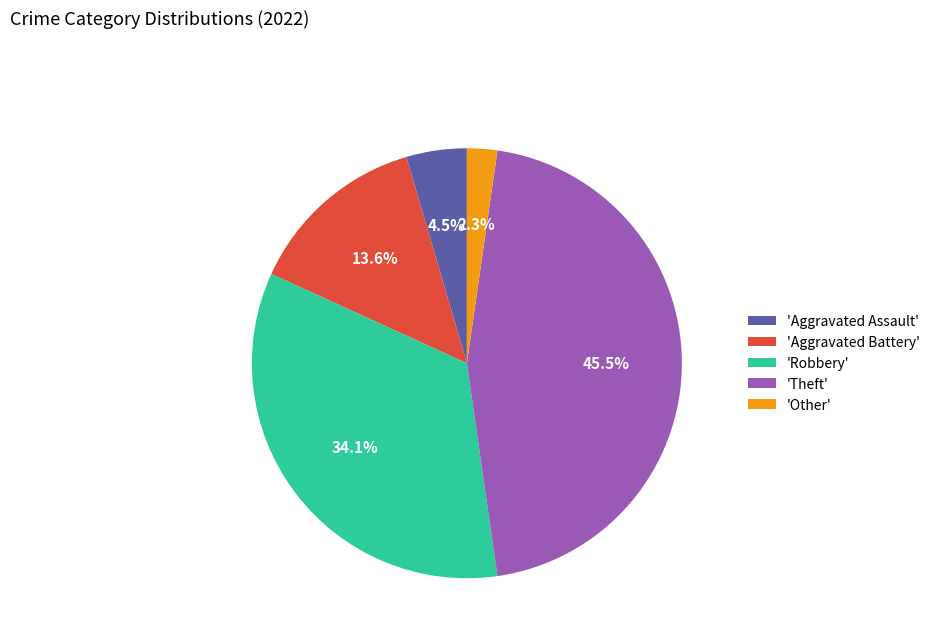

To the nearest percent, what is the average slice percentage?

20%